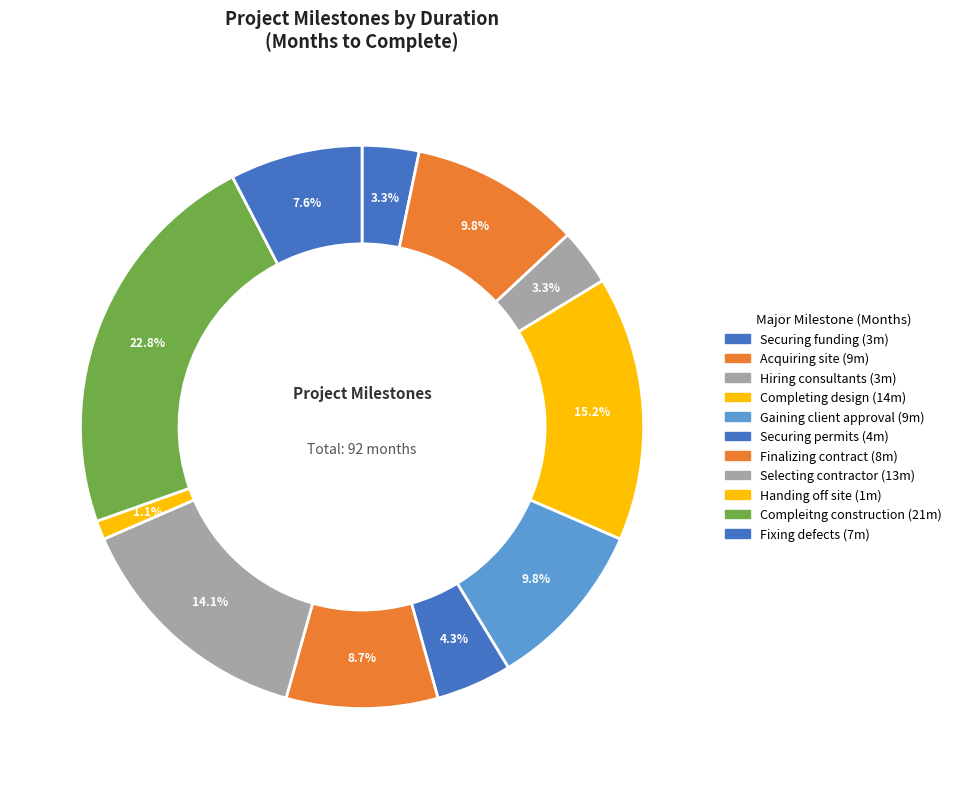

Does any single category account for the majority?

No